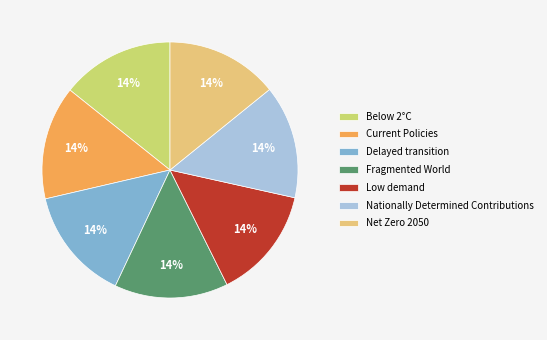

The Current Policies slice represents 14% of the pie. True or false?

True